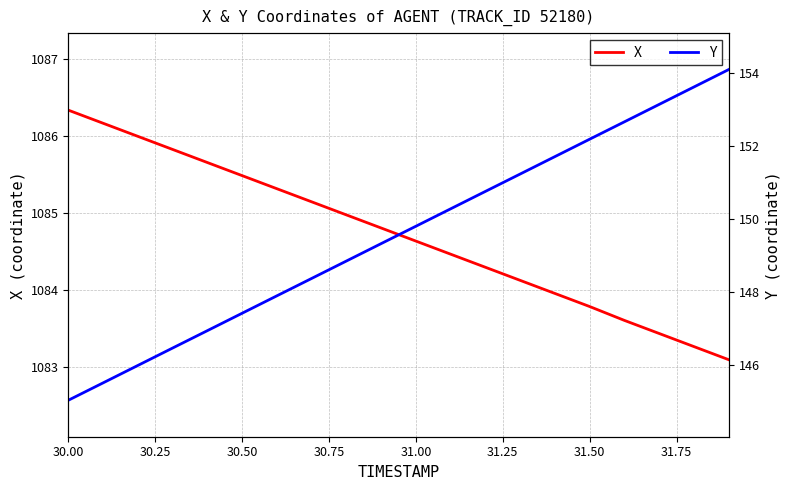

How many values in the Y series are below 149?

9